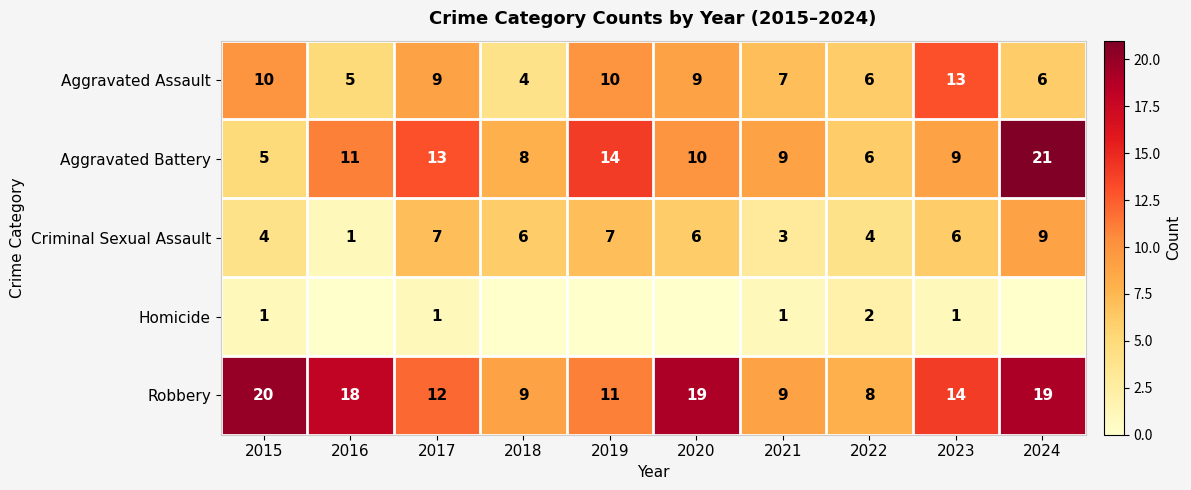

What is the difference between the maximum and second lowest values in the Aggravated Assault series?

8